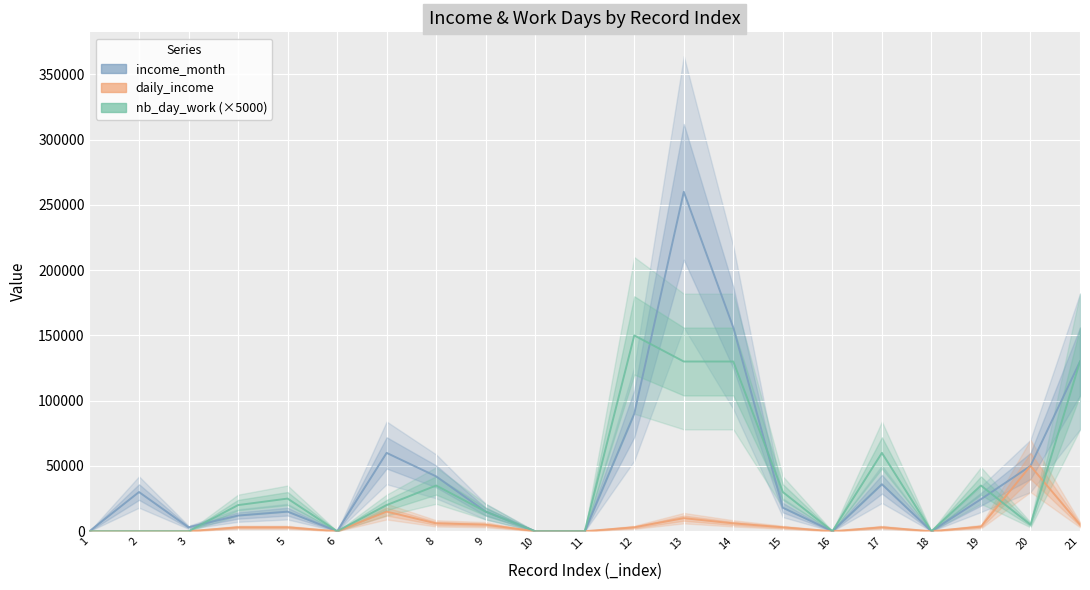

Reading right to left, extract all data points from this chart.

income_month: 21=130000	20=50000	19=24500	18=0	17=36000	16=0	15=18000	14=156000	13=260000	12=90000	11=0	10=0	9=15000	8=42000	7=60000	6=0	5=15000	4=12000	3=3000	2=30000	1=0
daily_income: 21=5000	20=50000	19=3500	18=0	17=3000	16=0	15=3000	14=6000	13=10000	12=3000	11=0	10=0	9=5000	8=6000	7=15000	6=0	5=3000	4=3000	3=0	2=0	1=0
nb_day_work (×5000): 21=130000	20=5000	19=35000	18=0	17=60000	16=0	15=30000	14=130000	13=130000	12=150000	11=0	10=0	9=15000	8=35000	7=20000	6=0	5=25000	4=20000	3=0	2=0	1=0